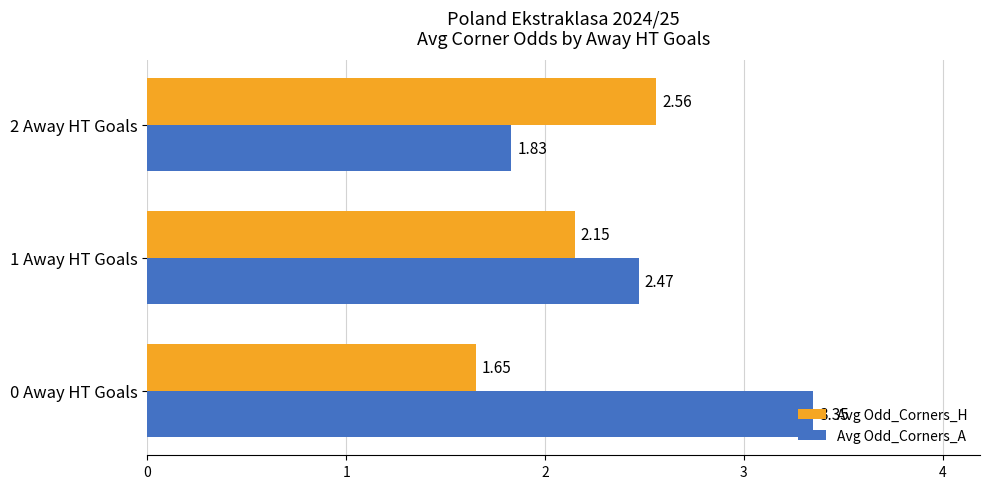

Which series has the widest spread of values?

Avg Odd_Corners_A